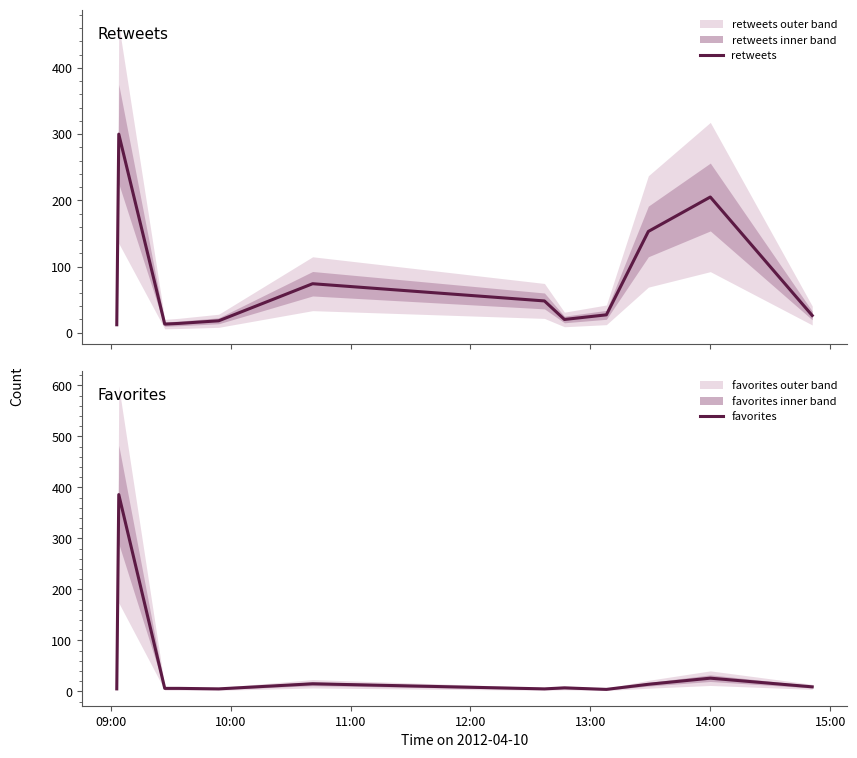

True or false: favorites has more than 0 points higher than both neighbors.

True